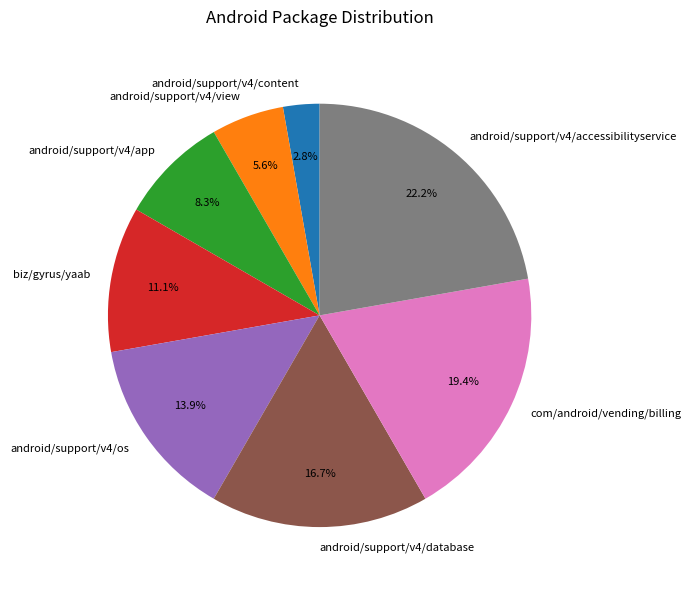

Rank the categories by value from highest to lowest.

android/support/v4/accessibilityservice, com/android/vending/billing, android/support/v4/database, android/support/v4/os, biz/gyrus/yaab, android/support/v4/app, android/support/v4/view, android/support/v4/content